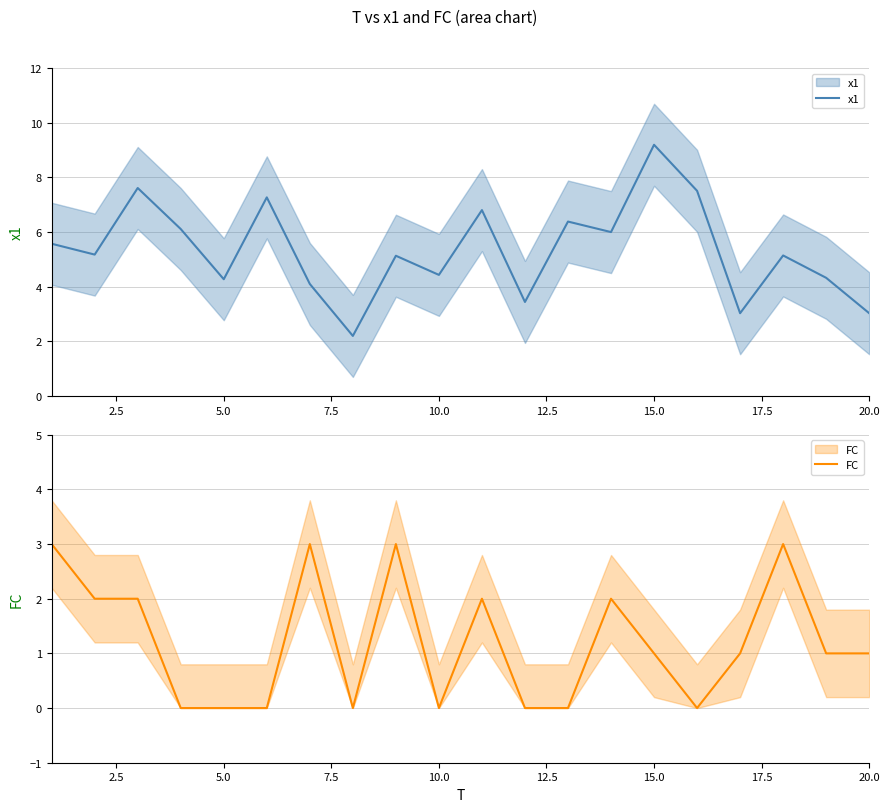

How many values in the FC series exceed 1?

8